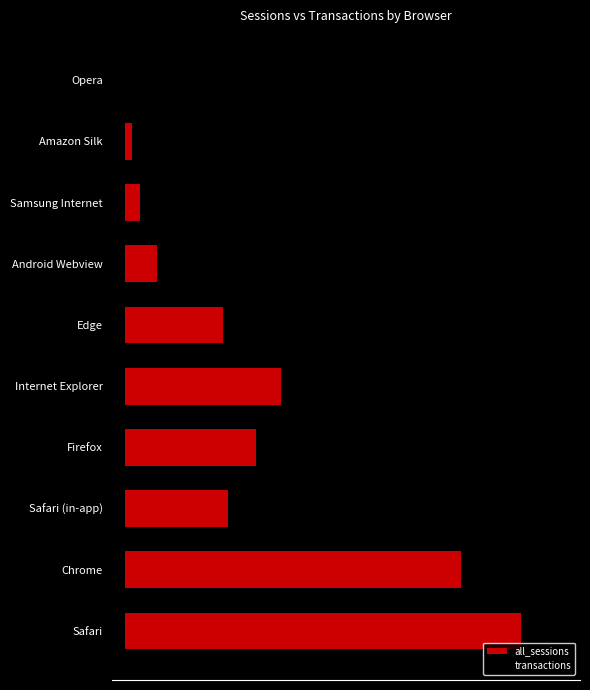

Rank the categories by transactions value from highest to lowest.

Opera, Android Webview, Amazon Silk, Samsung Internet, Safari (in-app), Edge, Firefox, Internet Explorer, Chrome, Safari